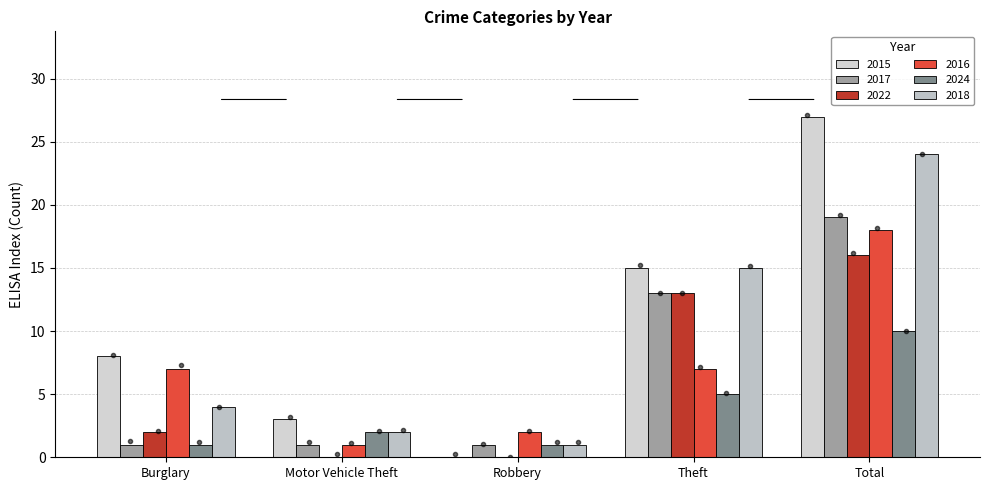

At which label is 2015 closest to 13?

Theft